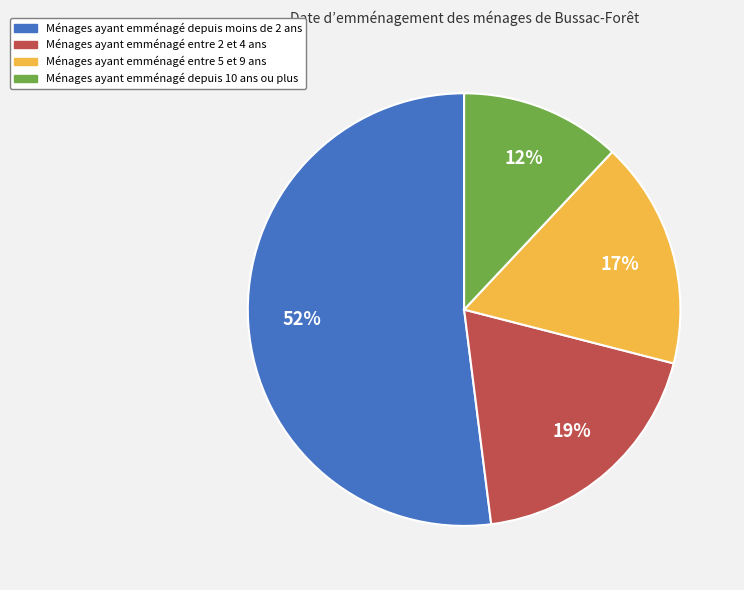

The Ménages ayant emménagé depuis moins de 2 ans slice represents 45% of the pie. True or false?

False